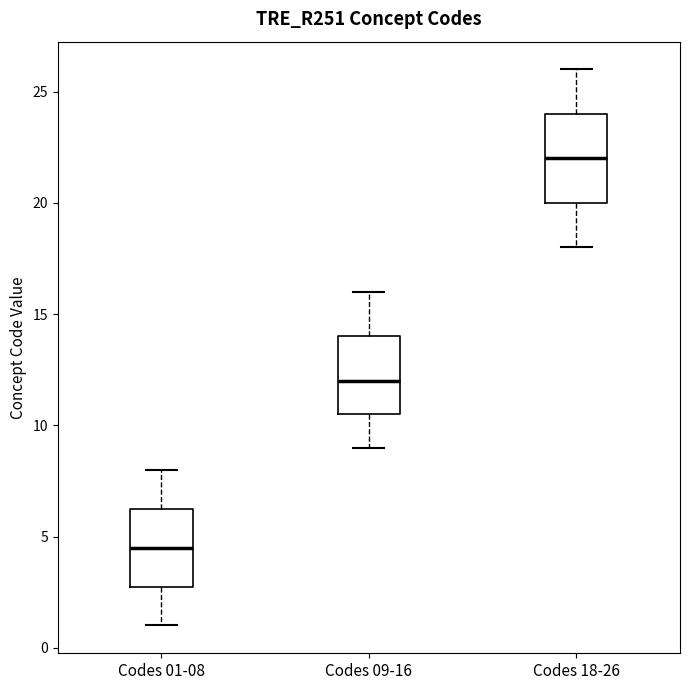

Reading left to right, transcribe this box plot: for each box, give where its median line is, the range the box spans, and where its two whiskers end, as read against the y-axis. The values are not printed on the chart, so give them approximately, as read against the axis.

Codes 01-08: median 4.5, box 3.0 to 6.5, whiskers 1.0 to 8.0
Codes 09-16: median 12.0, box 10.5 to 14.0, whiskers 9.0 to 16.0
Codes 18-26: median 22.0, box 20.0 to 24.0, whiskers 18.0 to 26.0